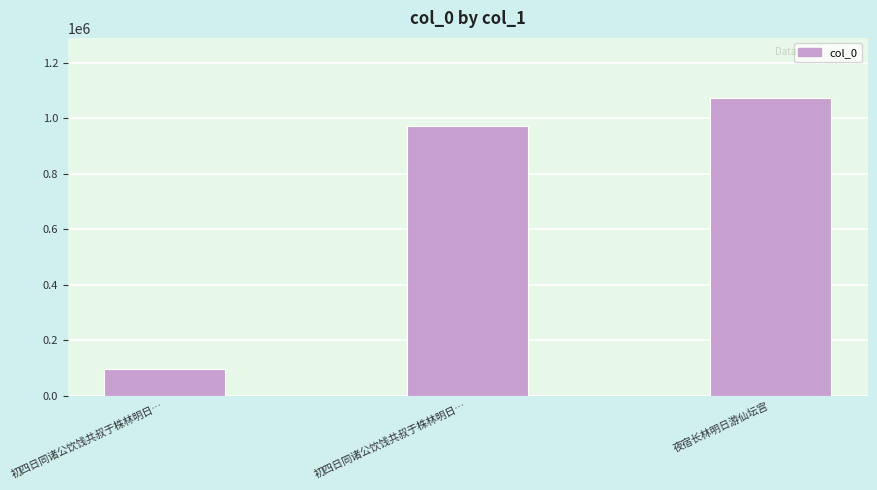

What is the change in value from 初四日同诸公饮饯共叔于株林明日… to 夜宿长林明日游仙坛宫?

+102567